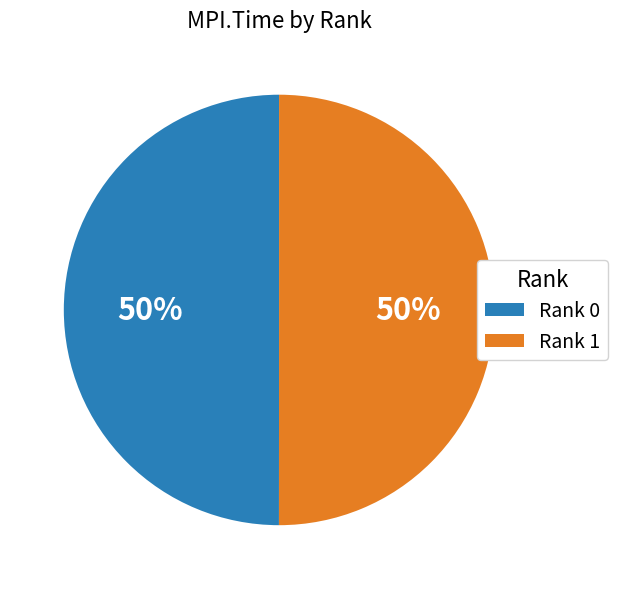

To the nearest percent, what is the average slice percentage?

50%